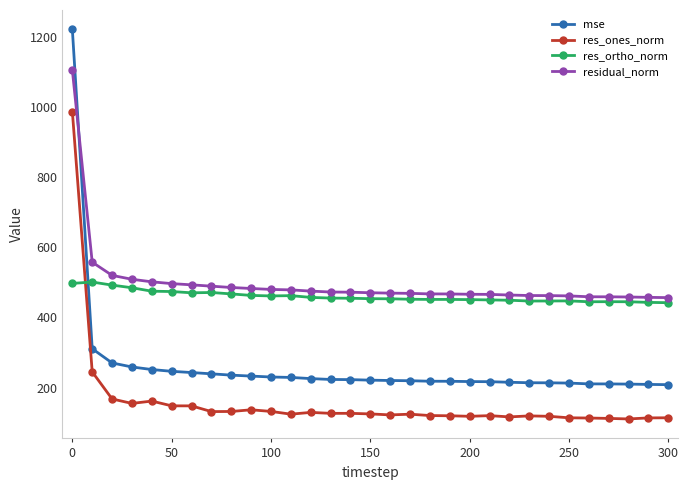

True or false: mse and res_ones_norm cross at least once.

False